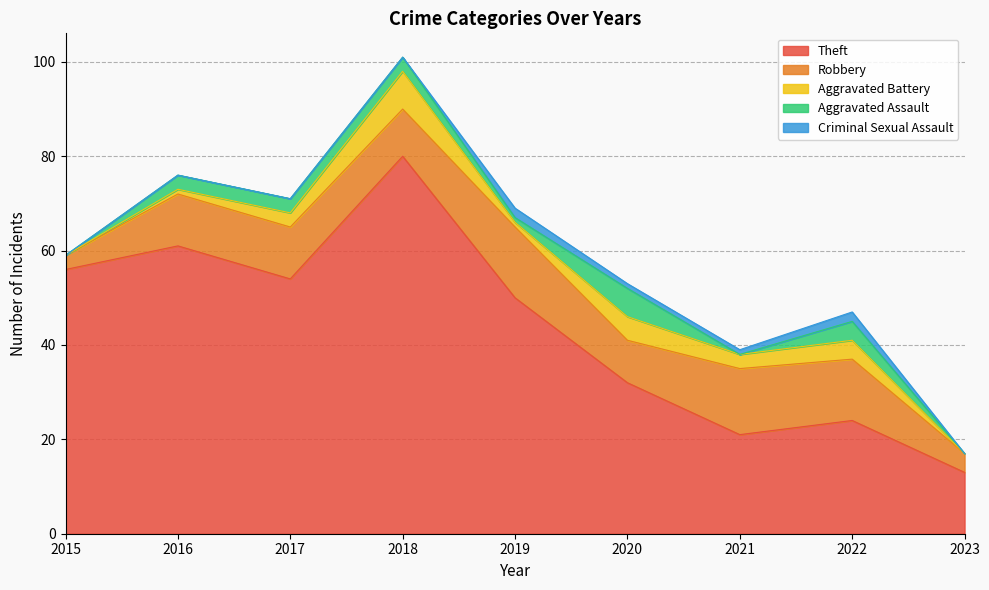

Rank the categories by Aggravated Assault value from lowest to highest.

2015, 2021, 2023, 2019, 2016, 2017, 2018, 2022, 2020